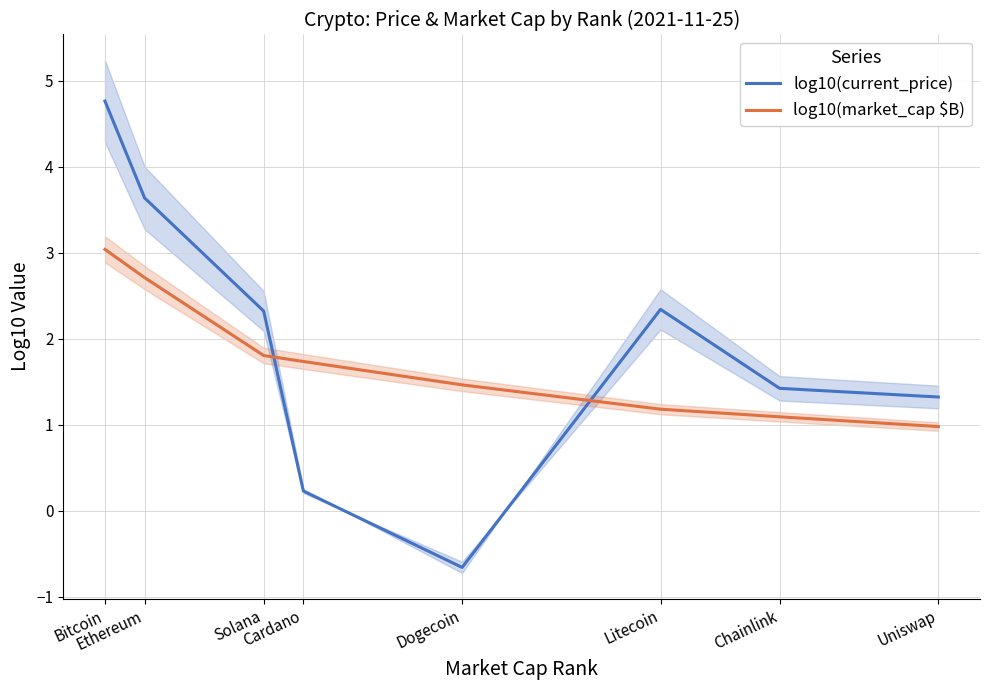

True or false: log10(market_cap $B) has a value of 2.7 at Ethereum.

True